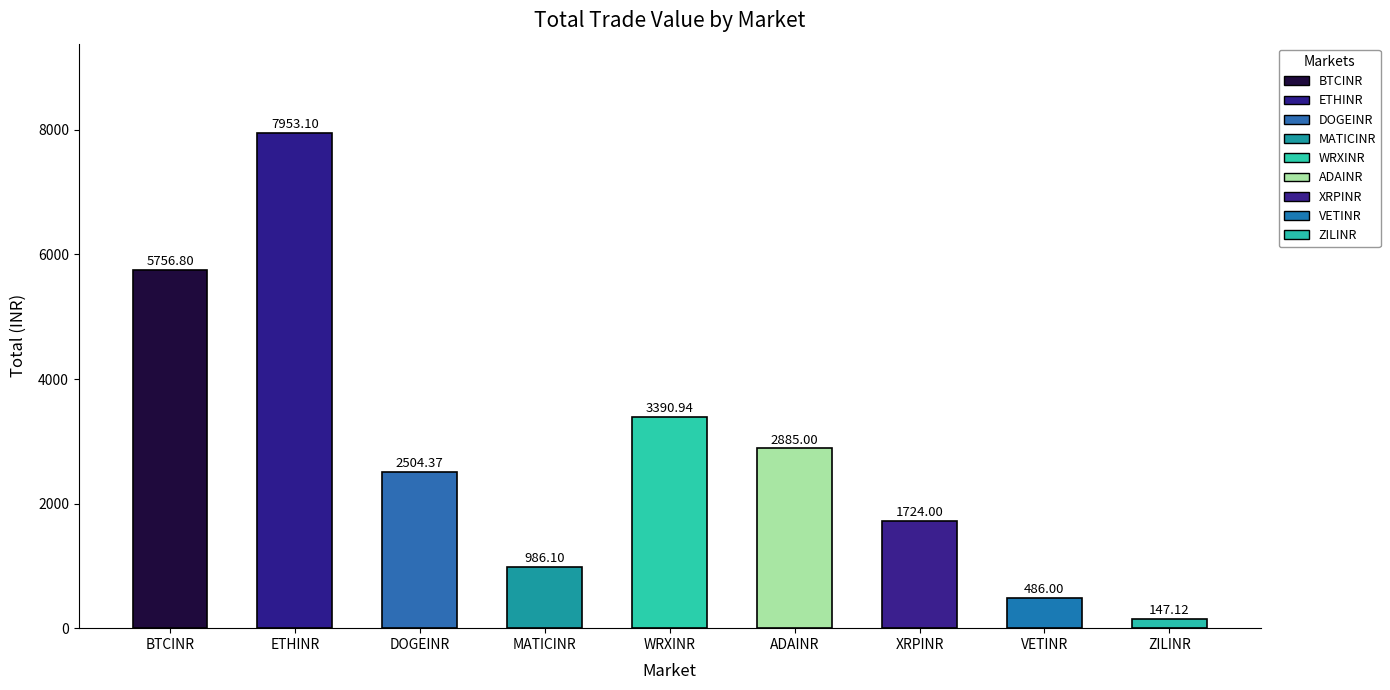

Is it true that the value at ADAINR is 4295.5?

False